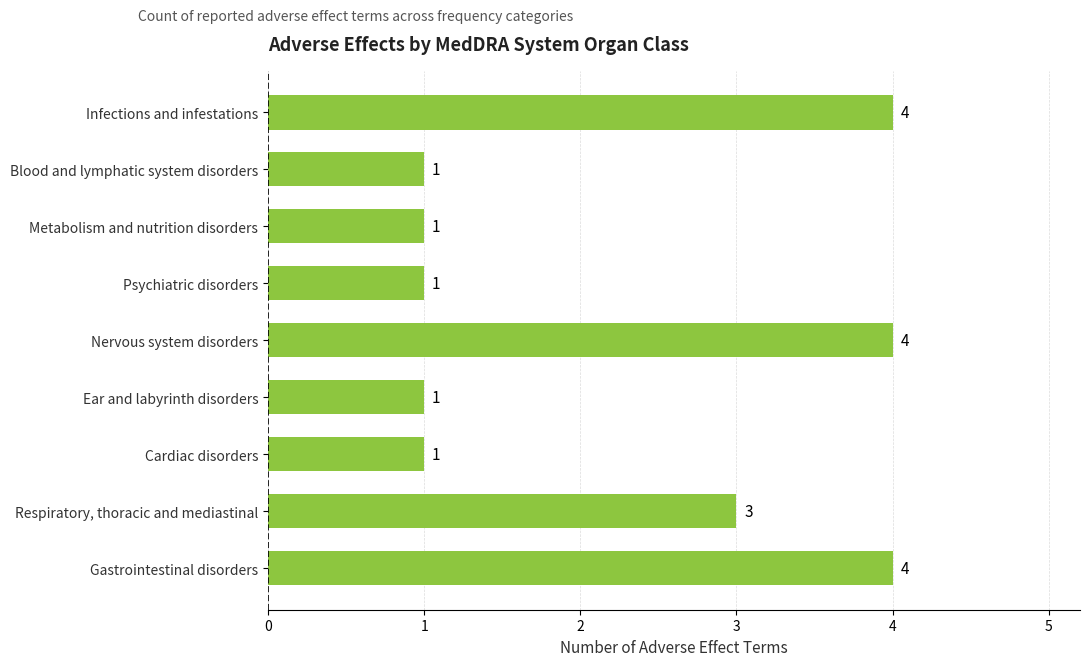

Reading top to bottom, what are all the values shown in this chart?

Infections and infestations=4	Blood and lymphatic system disorders=1	Metabolism and nutrition disorders=1	Psychiatric disorders=1	Nervous system disorders=4	Ear and labyrinth disorders=1	Cardiac disorders=1	Respiratory, thoracic and mediastinal=3	Gastrointestinal disorders=4